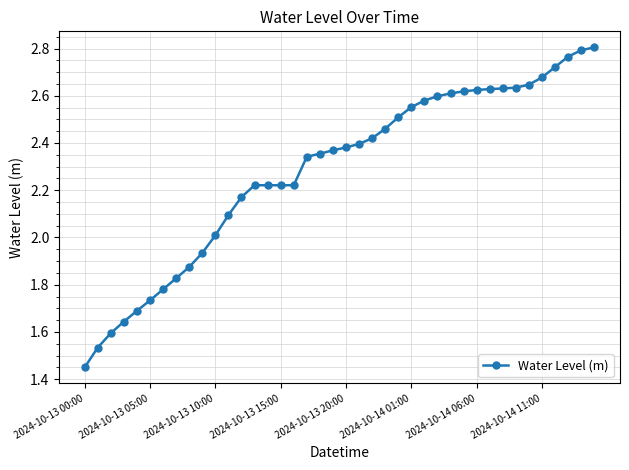

What is the sum of all values?

91.3